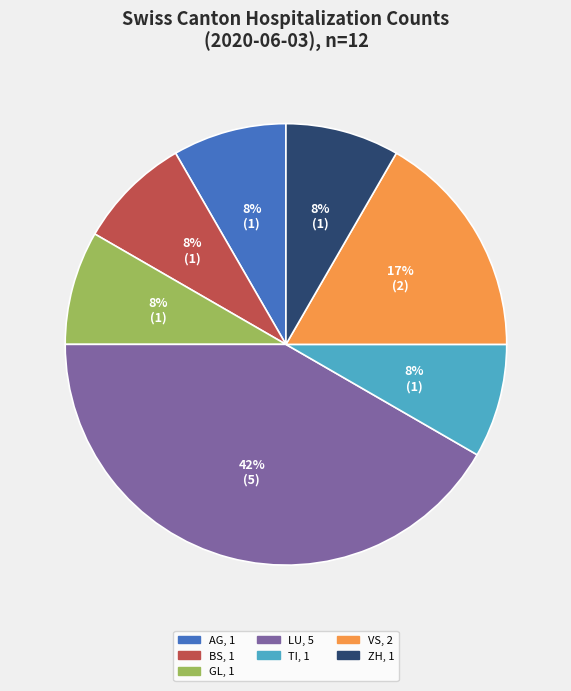

Is there any slice that represents more than half of the pie?

No